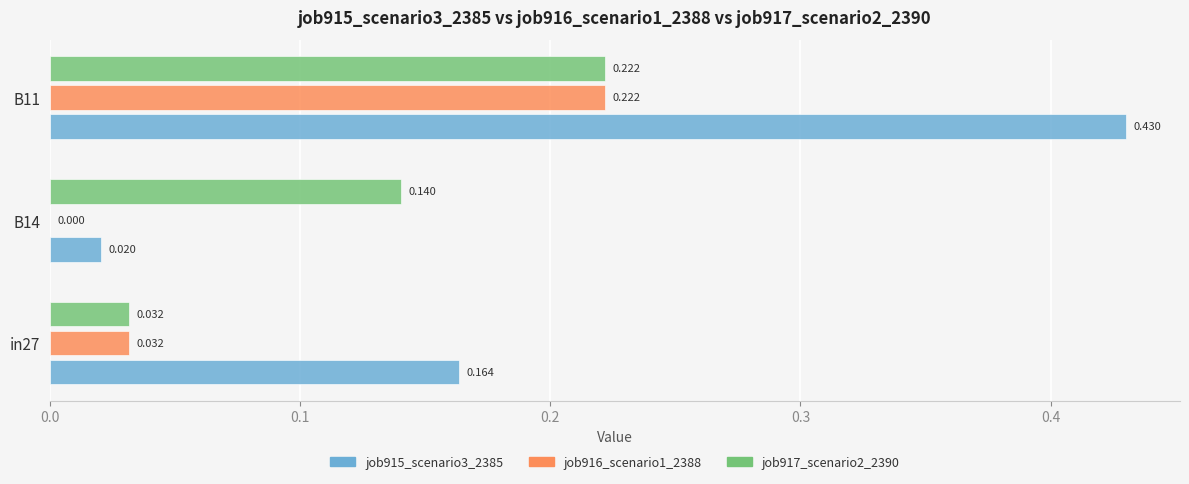

What is the average value of the job915_scenario3_2385 series?

0.2